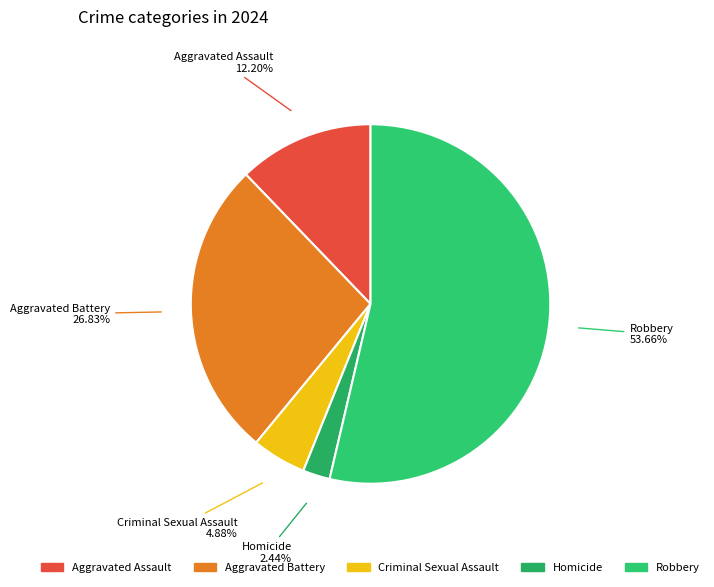

Approximately how many times larger is the value at Criminal Sexual Assault compared to Homicide?

2.0